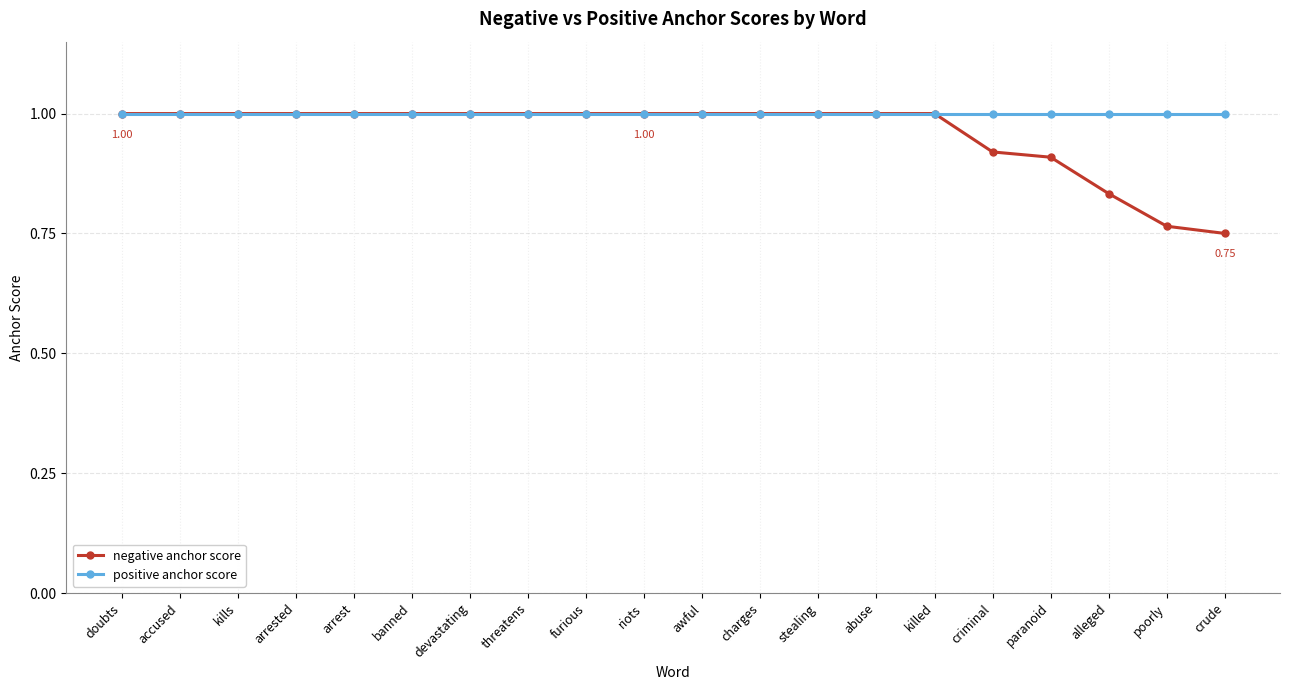

At how many categories does at least one series exceed 0?

20